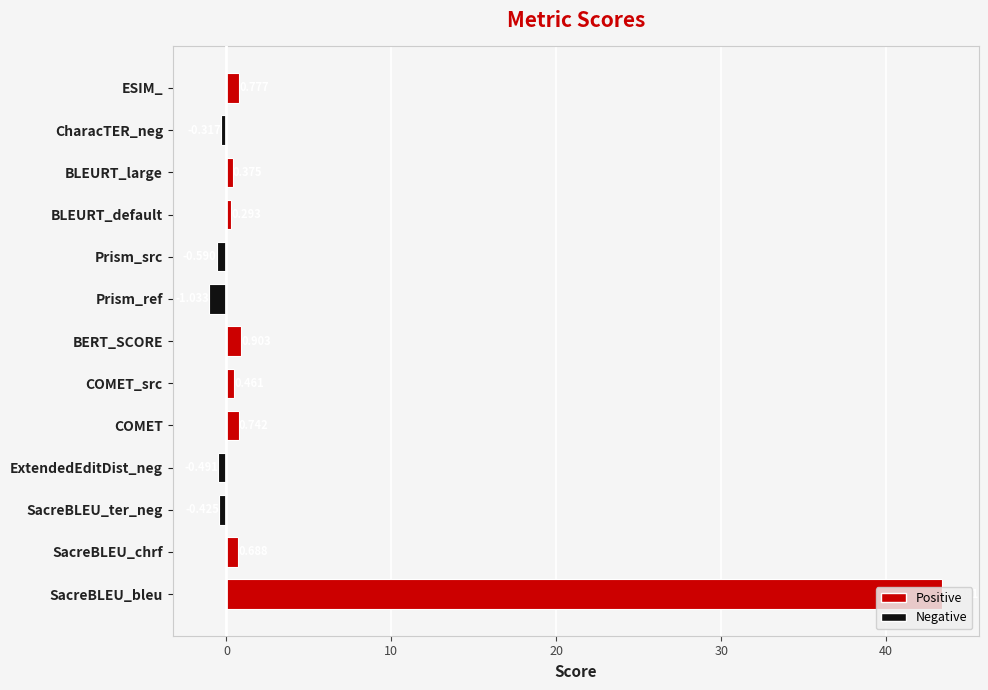

Between Prism_src and SacreBLEU_ter_neg, which is larger?

SacreBLEU_ter_neg